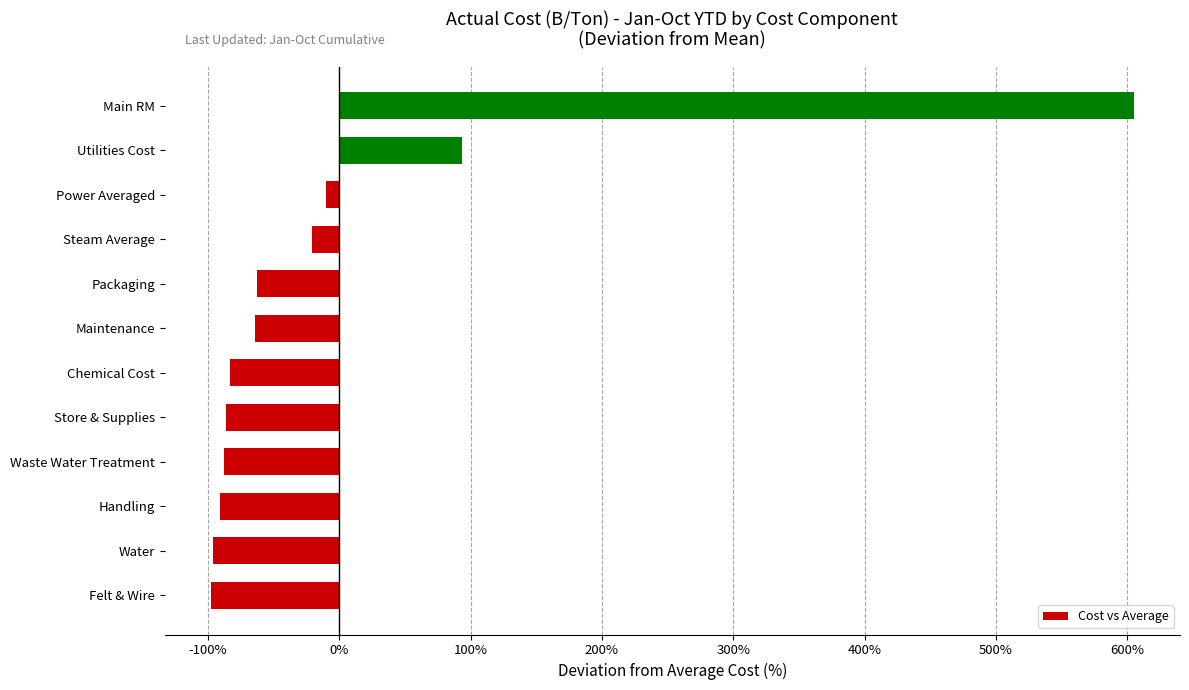

True or false: the data shows -22.2 at Store & Supplies.

False